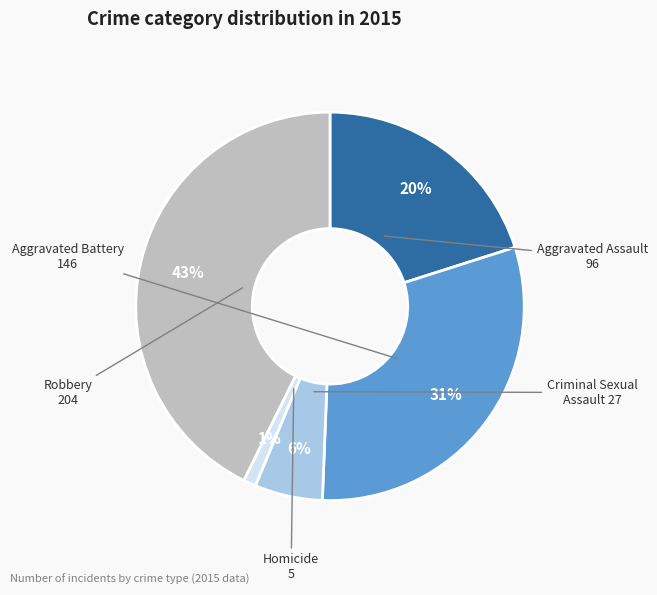

Which has a higher value, Aggravated Assault or Robbery?

Robbery